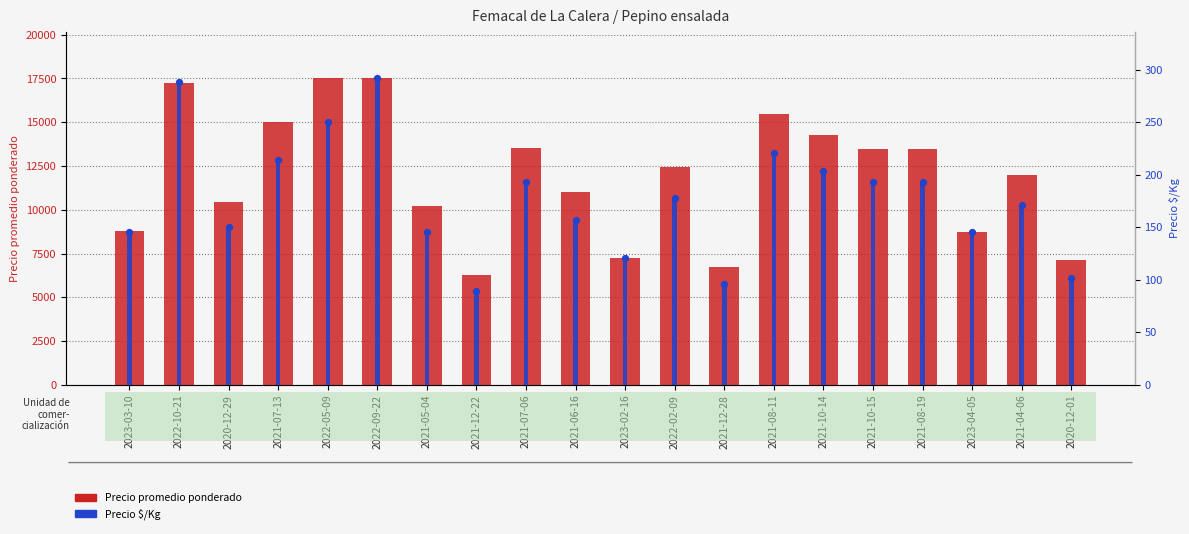

What are all the series names shown in the legend?

Precio promedio ponderado, Precio $/Kg